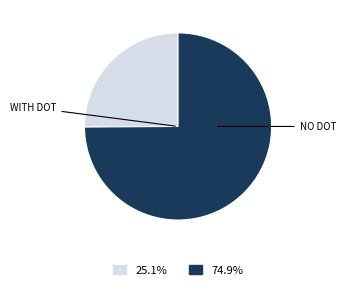

Is there a majority slice in this chart?

Yes